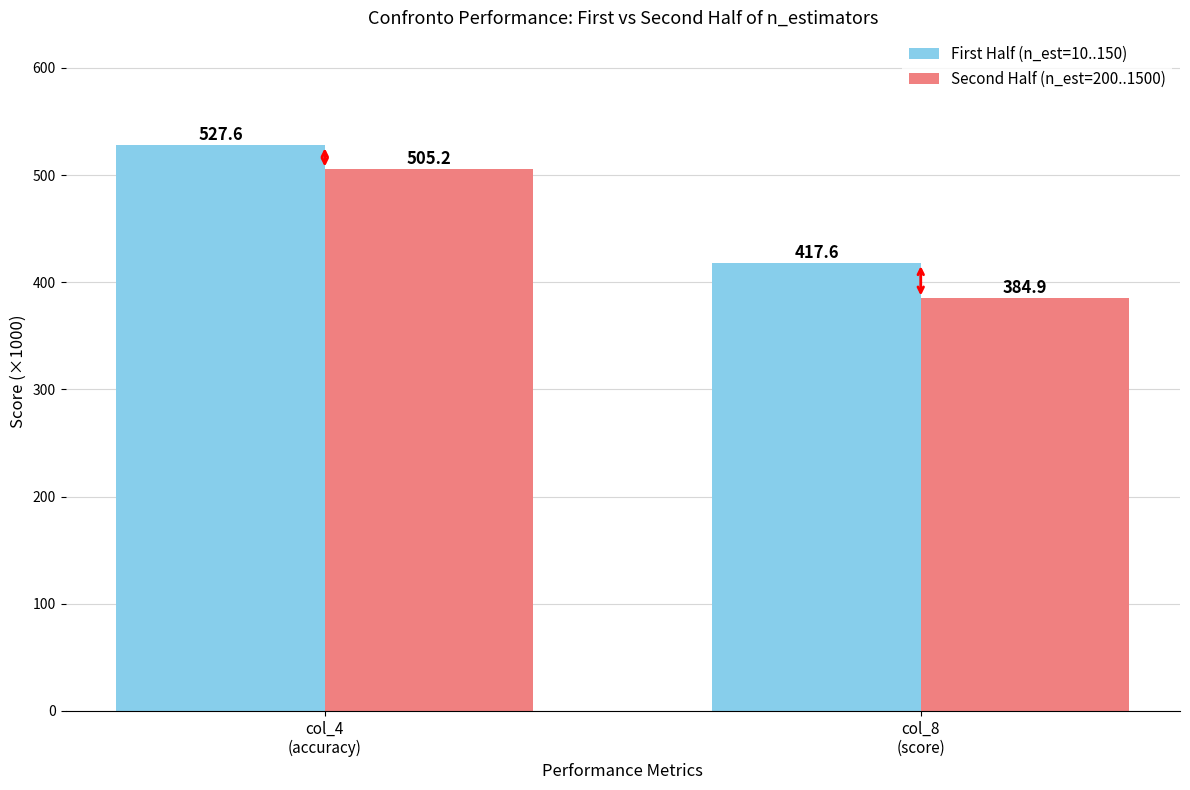

What position from the left is col_4
(accuracy)?

1